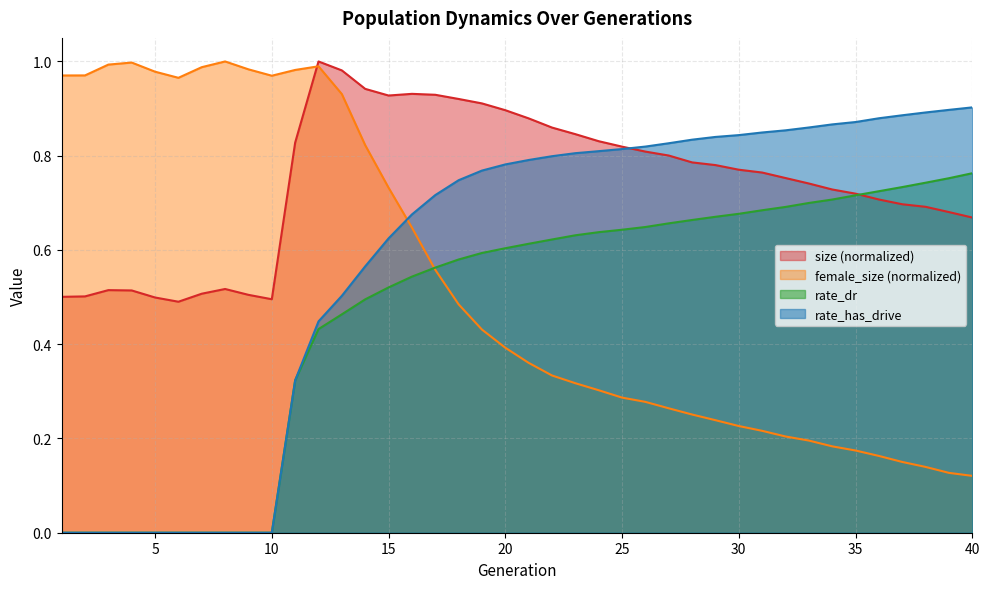

What is the difference between the highest and lowest values at 22?

0.5